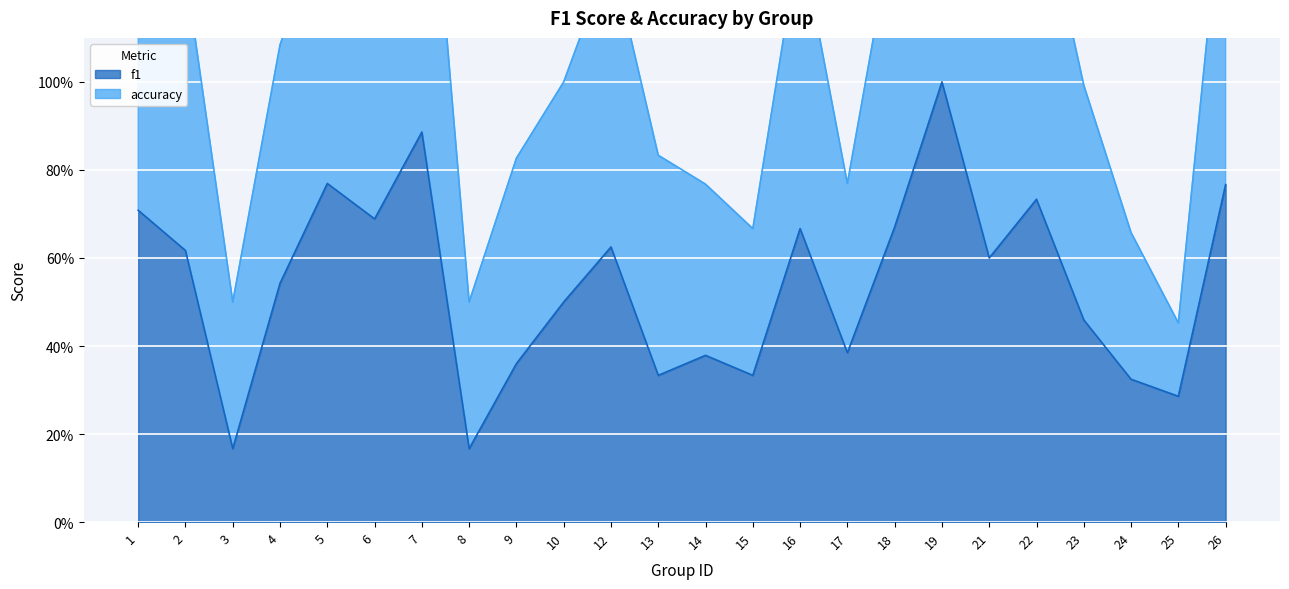

Reading left to right, extract all data points from this chart.

f1: 1=0.7	2=0.6	3=0.2	4=0.5	5=0.8	6=0.7	7=0.9	8=0.2	9=0.4	10=0.5	12=0.6	13=0.3	14=0.4	15=0.3	16=0.7	17=0.4	18=0.7	19=1.0	21=0.6	22=0.7	23=0.5	24=0.3	25=0.3	26=0.8
accuracy: 1=1.4	2=1.3	3=0.5	4=1.1	5=1.4	6=1.4	7=1.8	8=0.5	9=0.8	10=1.0	12=1.3	13=0.8	14=0.8	15=0.7	16=1.3	17=0.8	18=1.4	19=2.0	21=1.2	22=1.5	23=1.0	24=0.7	25=0.5	26=1.5